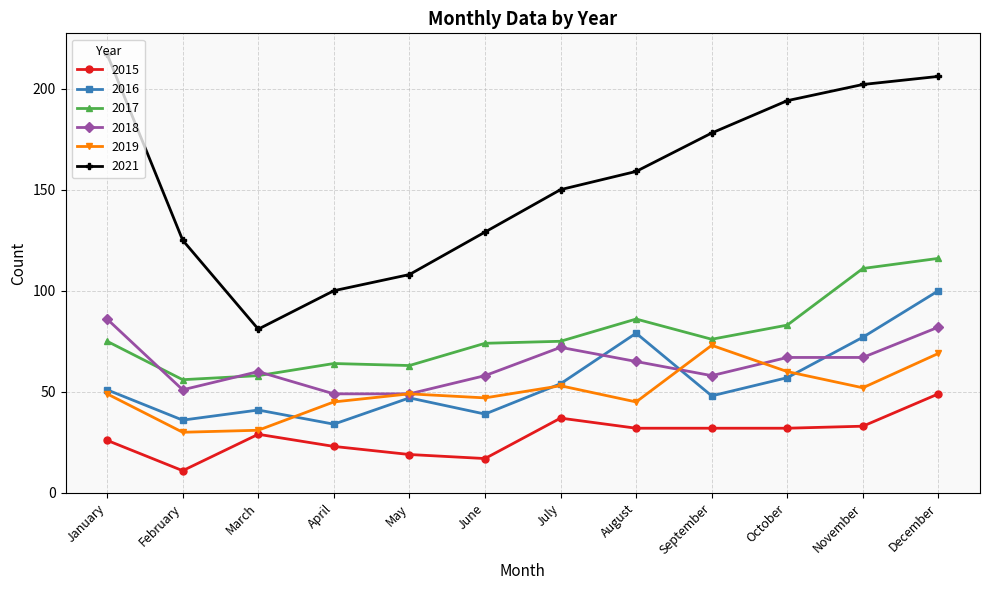

What is the approximate value of 2016 at October, to the nearest 5?

55